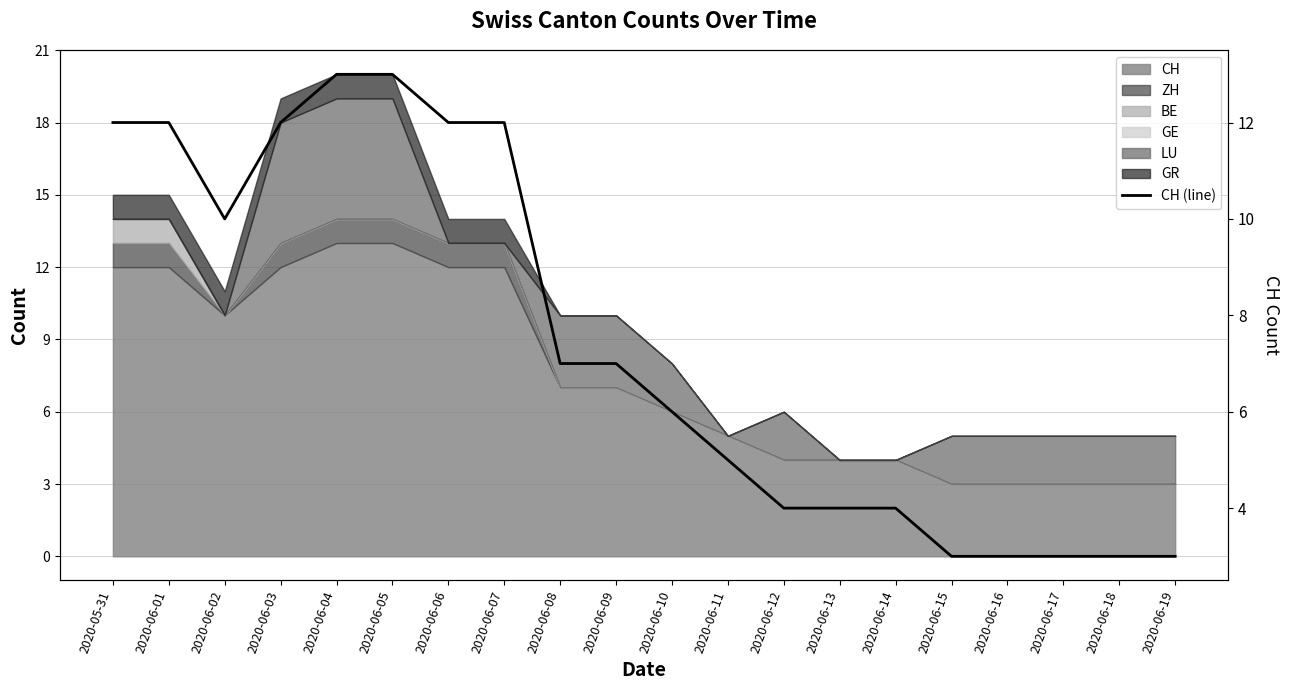

What is the label of the 1st point from the right?

2020-06-19